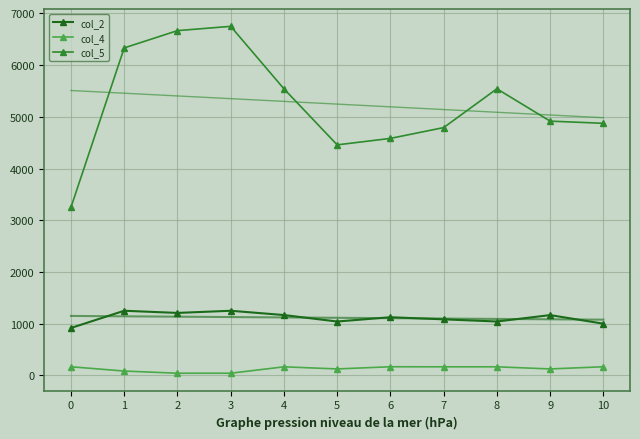

True or false: col_5 and col_4 intersect in this chart.

False